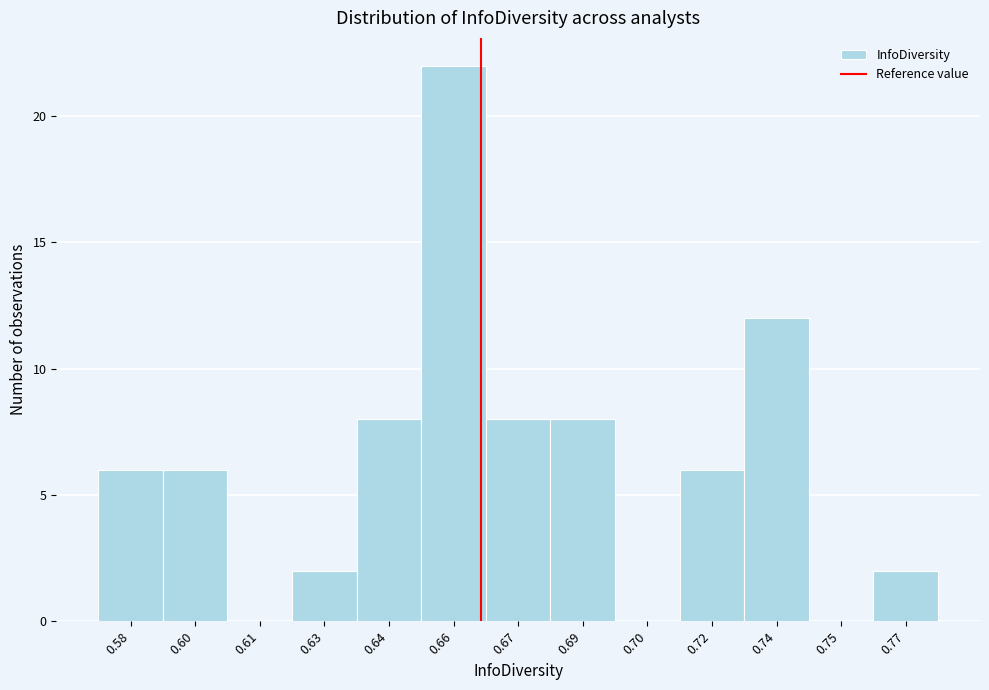

Reading right to left, transcribe all the data shown in this chart.

0.77=2	0.75=0	0.74=12	0.72=6	0.70=0	0.69=8	0.67=8	0.66=22	0.64=8	0.63=2	0.61=0	0.60=6	0.58=6